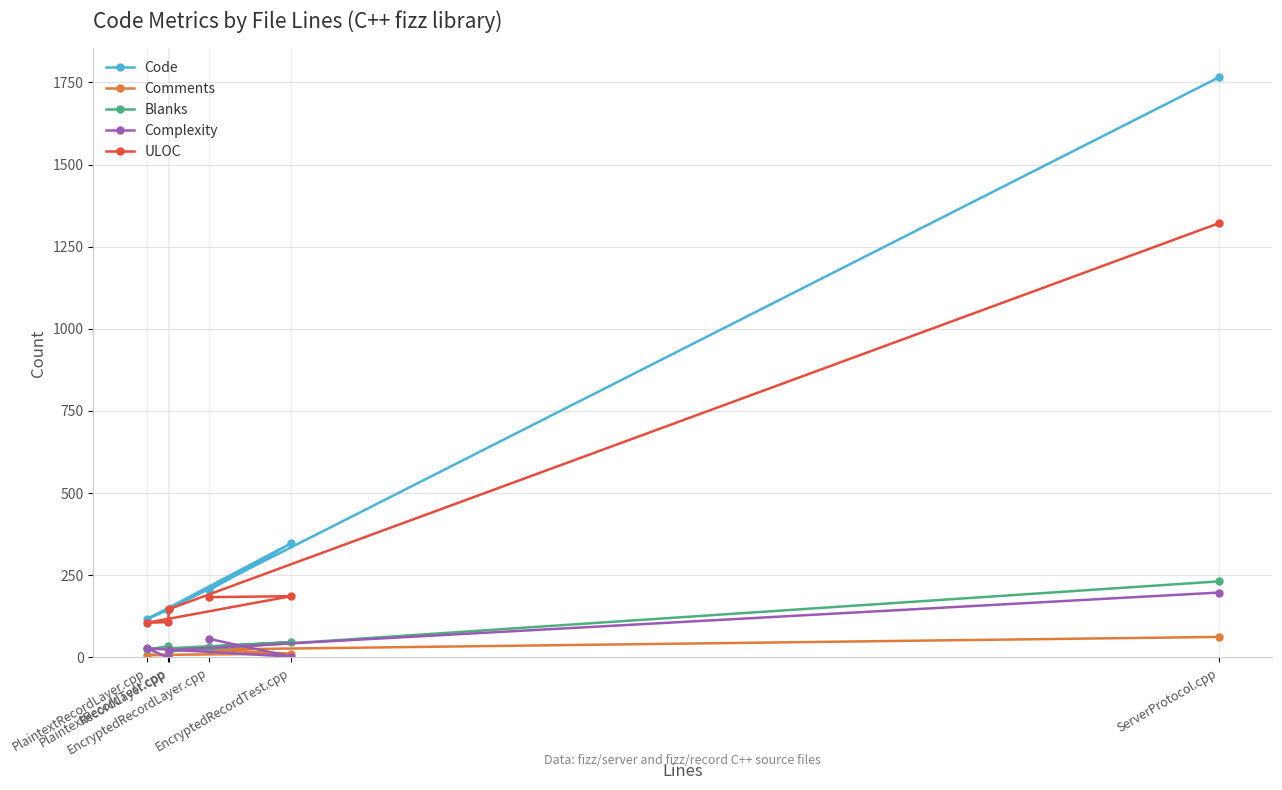

Which series has the largest range (max minus min)?

Code